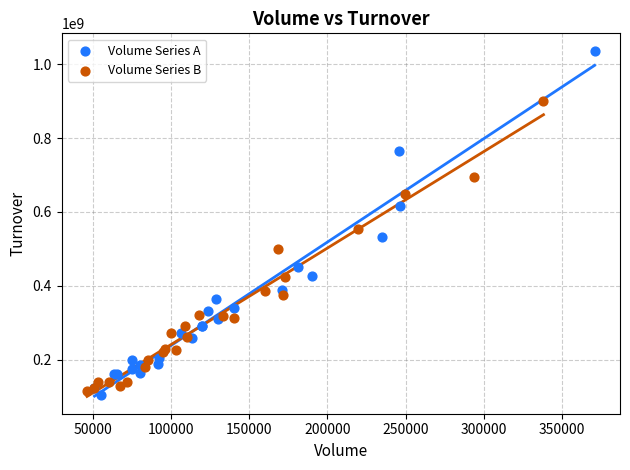

Which series reaches the maximum Y coordinate?

Volume Series A